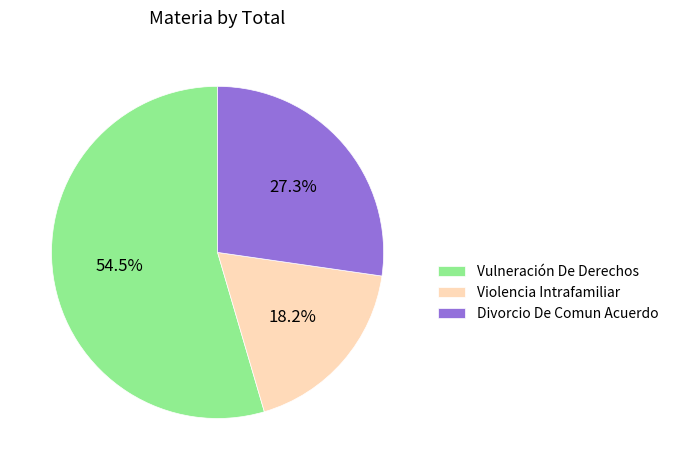

Is there a majority slice in this chart?

Yes